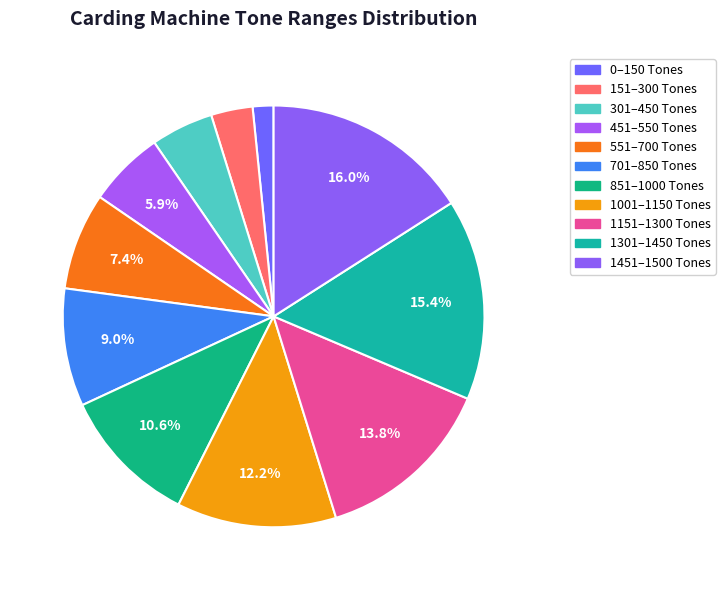

The 0 slice represents 1% of the pie. True or false?

False